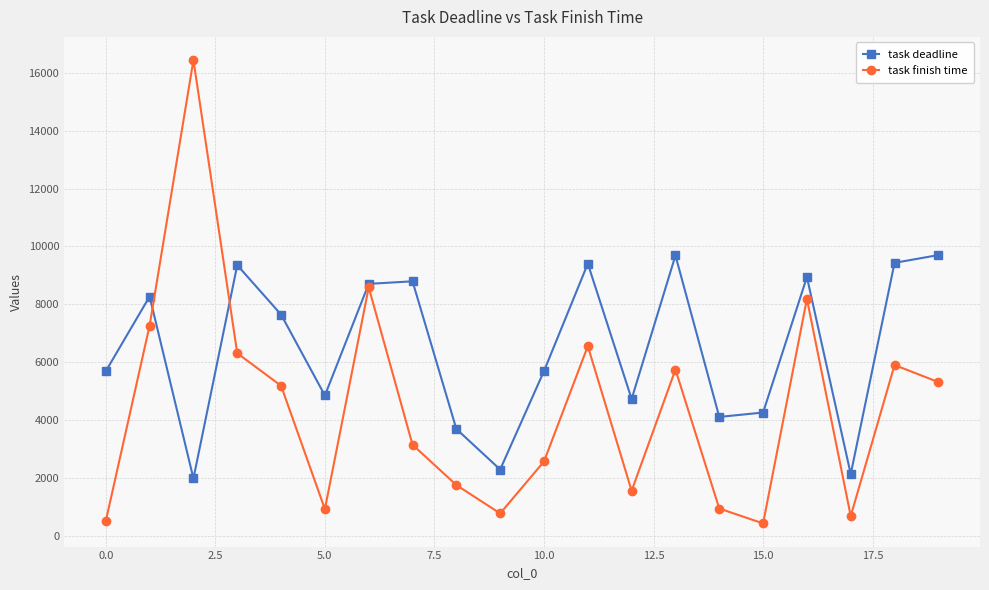

Rank the series by their average value, from lowest to highest.

task finish time, task deadline